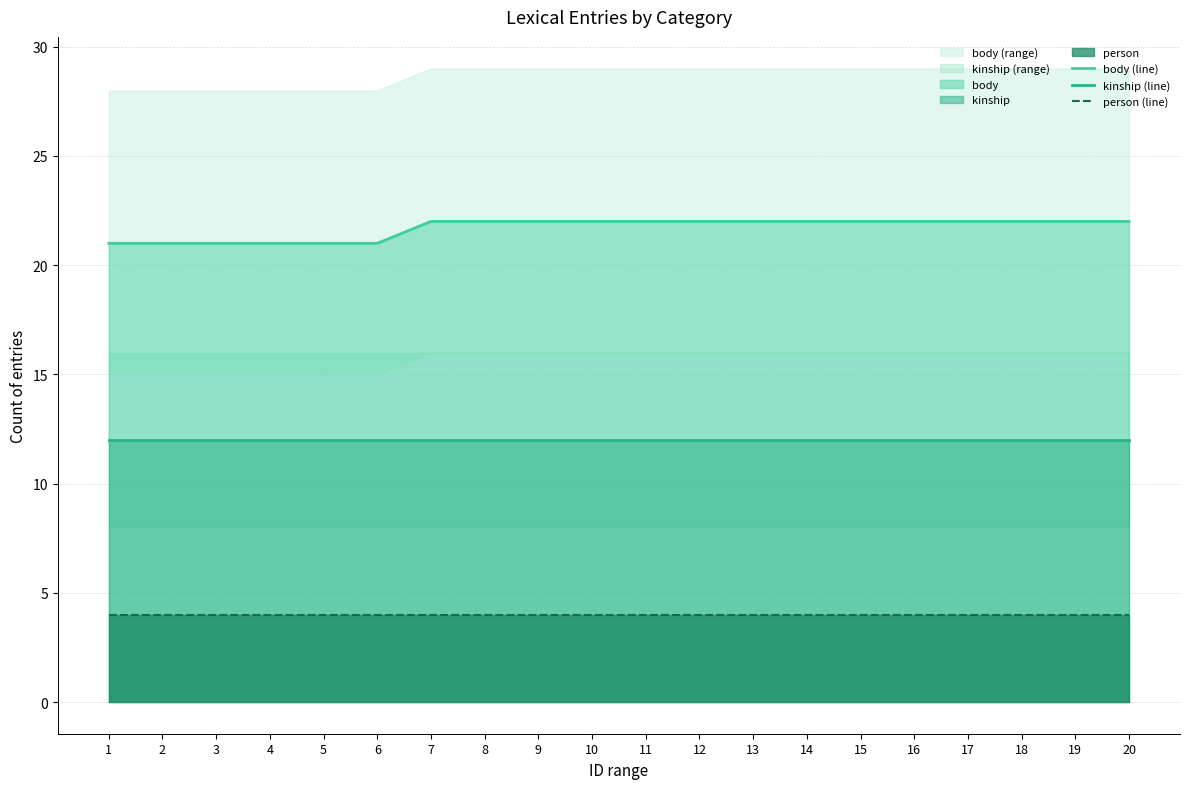

Reading left to right, transcribe all the data shown in this chart.

body (line): 1=21	2=21	3=21	4=21	5=21	6=21	7=22	8=22	9=22	10=22	11=22	12=22	13=22	14=22	15=22	16=22	17=22	18=22	19=22	20=22
kinship (line): 1=12	2=12	3=12	4=12	5=12	6=12	7=12	8=12	9=12	10=12	11=12	12=12	13=12	14=12	15=12	16=12	17=12	18=12	19=12	20=12
person (line): 1=4	2=4	3=4	4=4	5=4	6=4	7=4	8=4	9=4	10=4	11=4	12=4	13=4	14=4	15=4	16=4	17=4	18=4	19=4	20=4